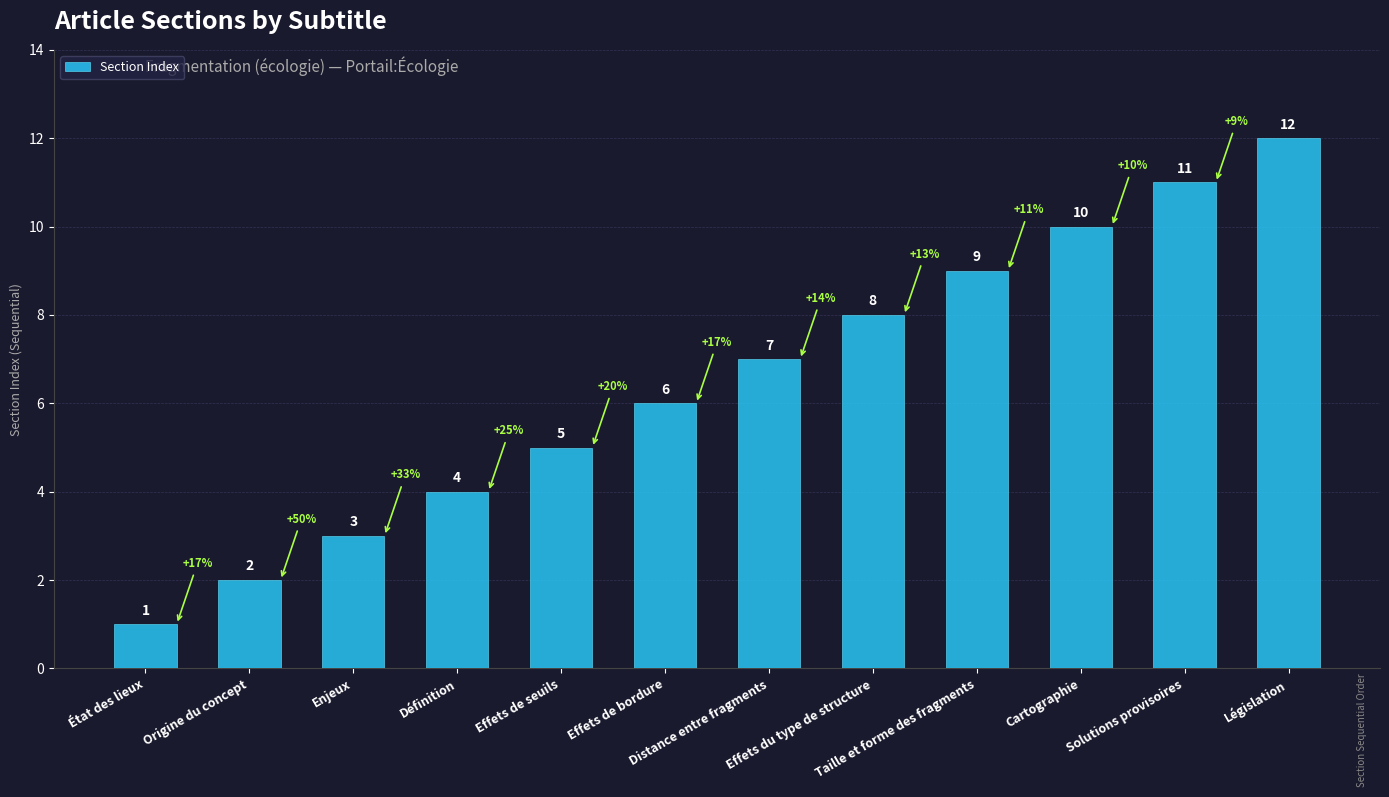

Reading right to left, what are all the values shown in this chart?

Législation=12	Solutions provisoires=11	Cartographie=10	Taille et forme des fragments=9	Effets du type de structure=8	Distance entre fragments=7	Effets de bordure=6	Effets de seuils=5	Définition=4	Enjeux=3	Origine du concept=2	État des lieux=1